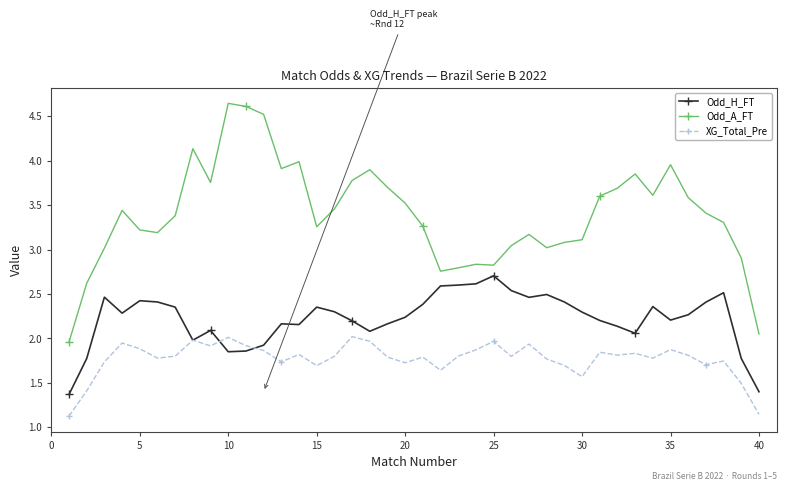

True or false: Odd_A_FT and XG_Total_Pre intersect in this chart.

False